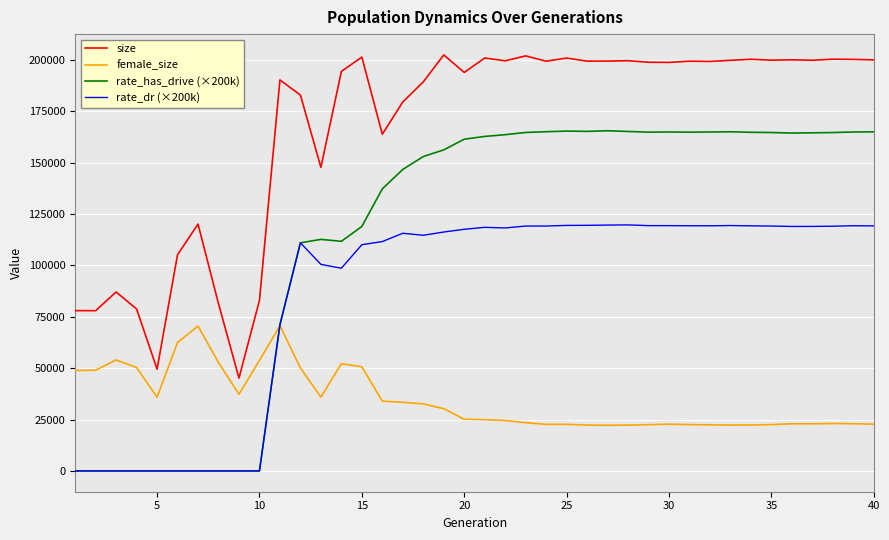

Which series has the largest range (max minus min)?

rate_has_drive (×200k)